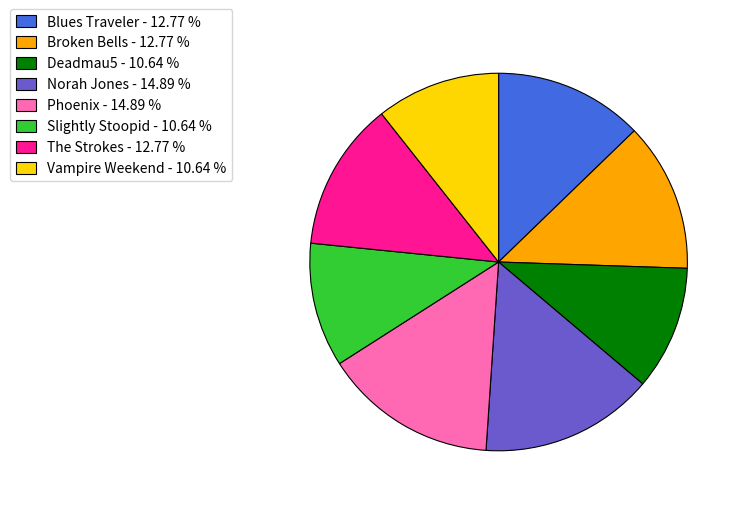

What is the ratio of the value at Vampire Weekend to the value at The Strokes?

0.8